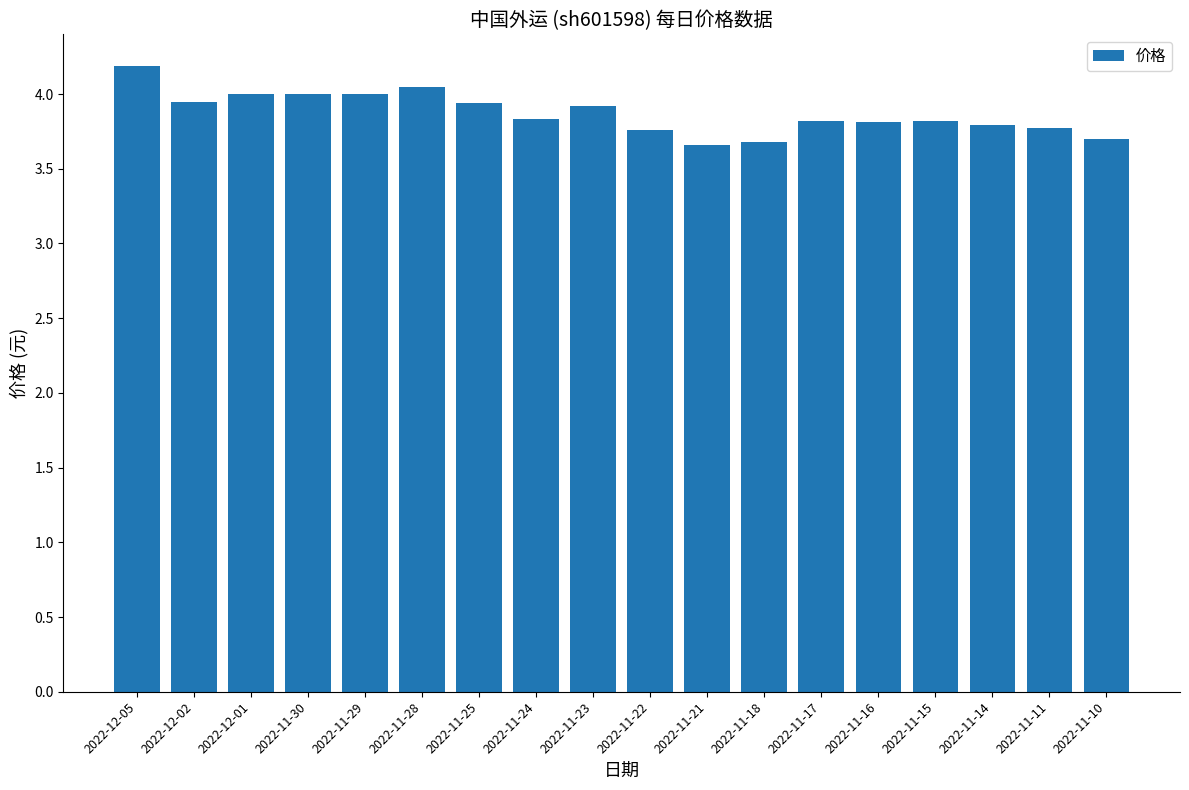

What is the label of the 13th bar from the right?

2022-11-28